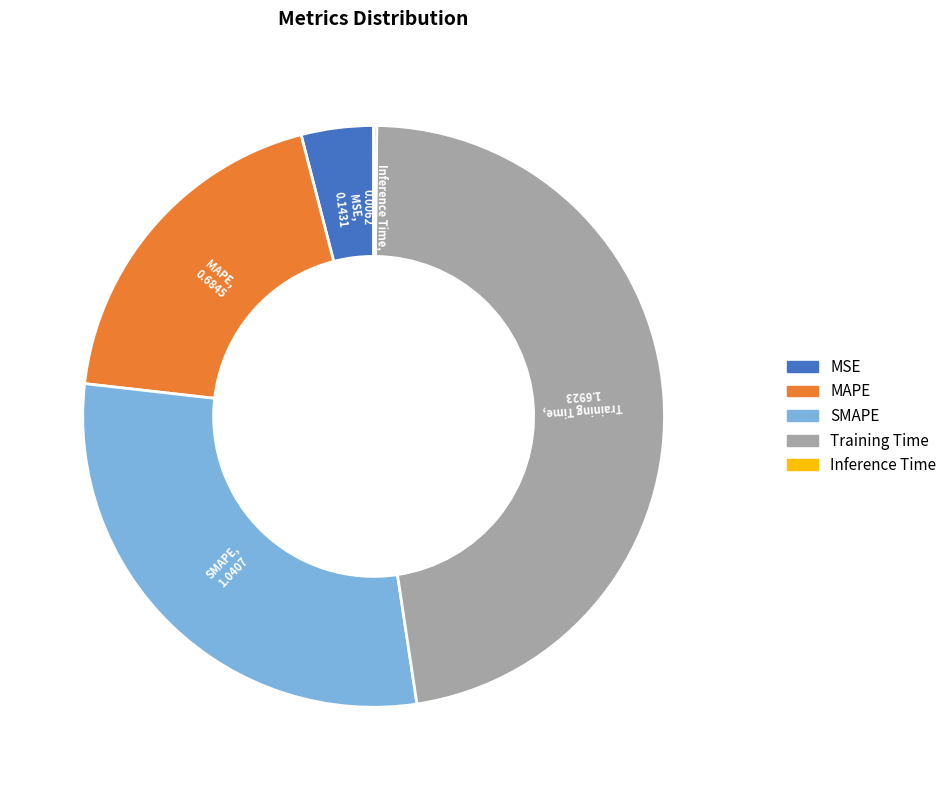

Which category has the biggest portion of the pie?

Training Time